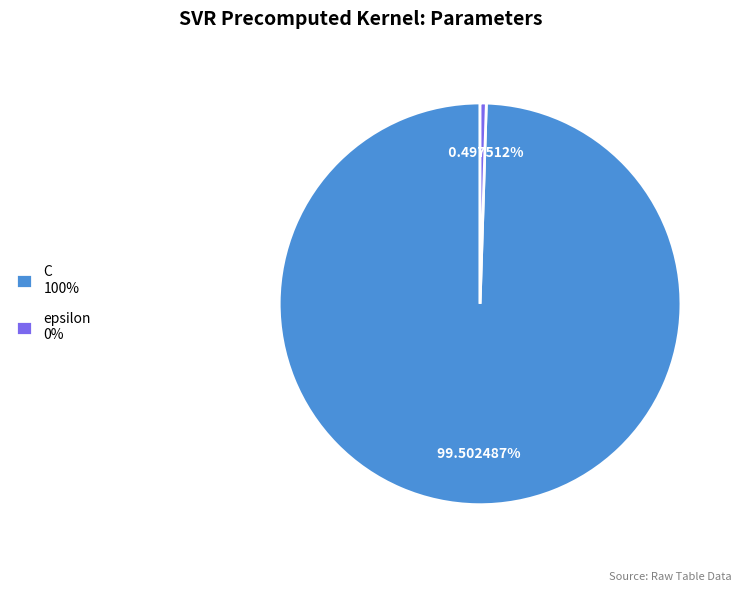

Which slice is the smallest?

epsilon